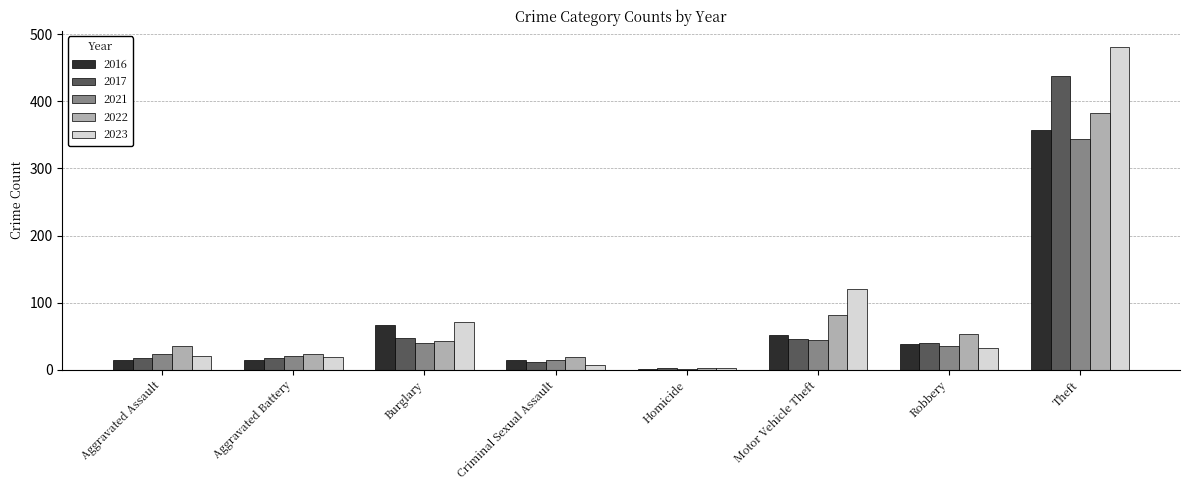

What are all the series names shown in the legend?

2016, 2017, 2021, 2022, 2023